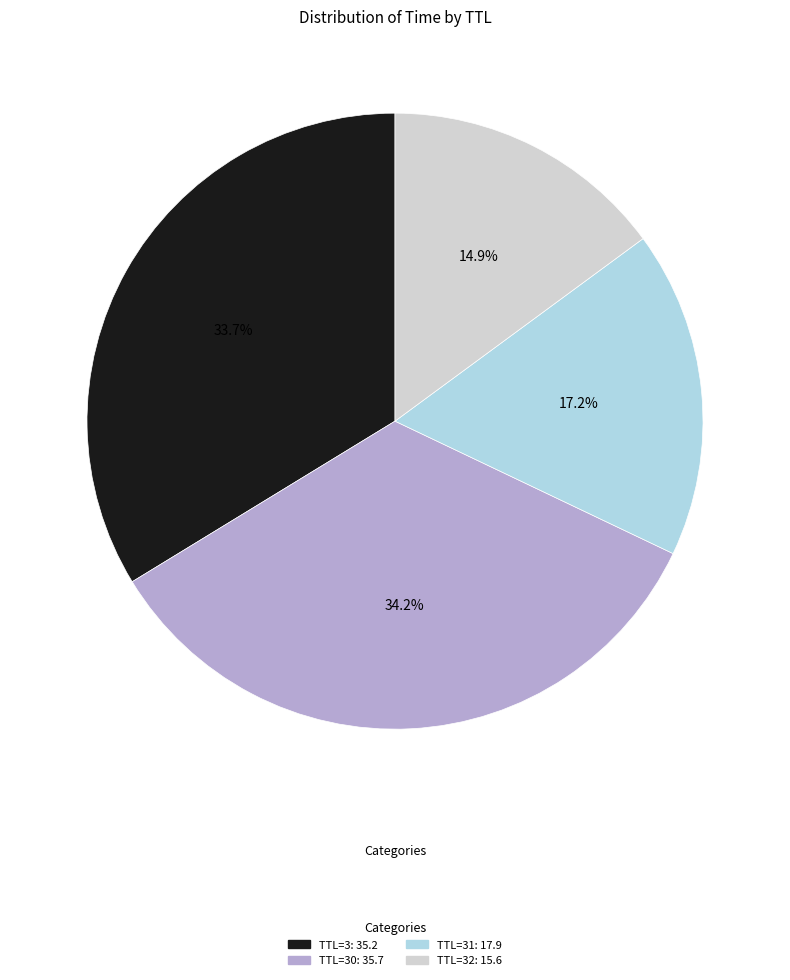

To the nearest percent, what is the average slice percentage?

25%